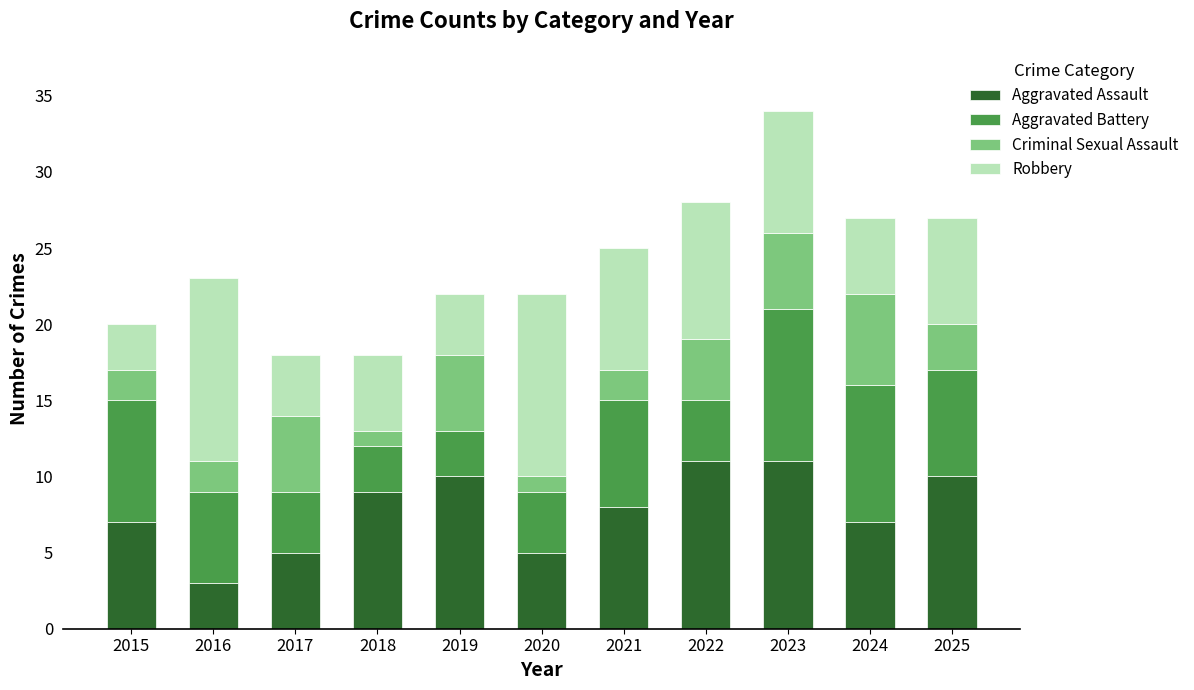

At which category is the sum across all series the highest?

2023